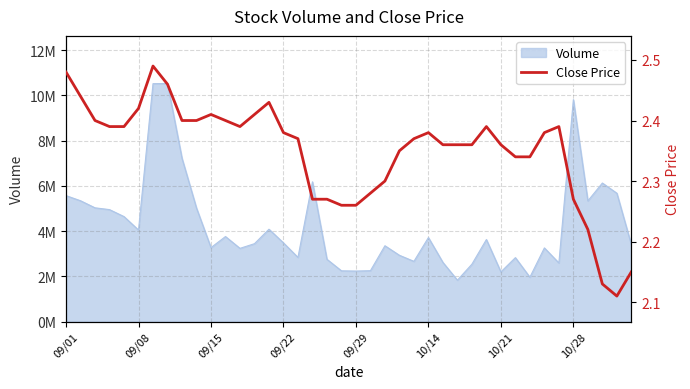

What is the difference between the maximum and second lowest values?

0.4